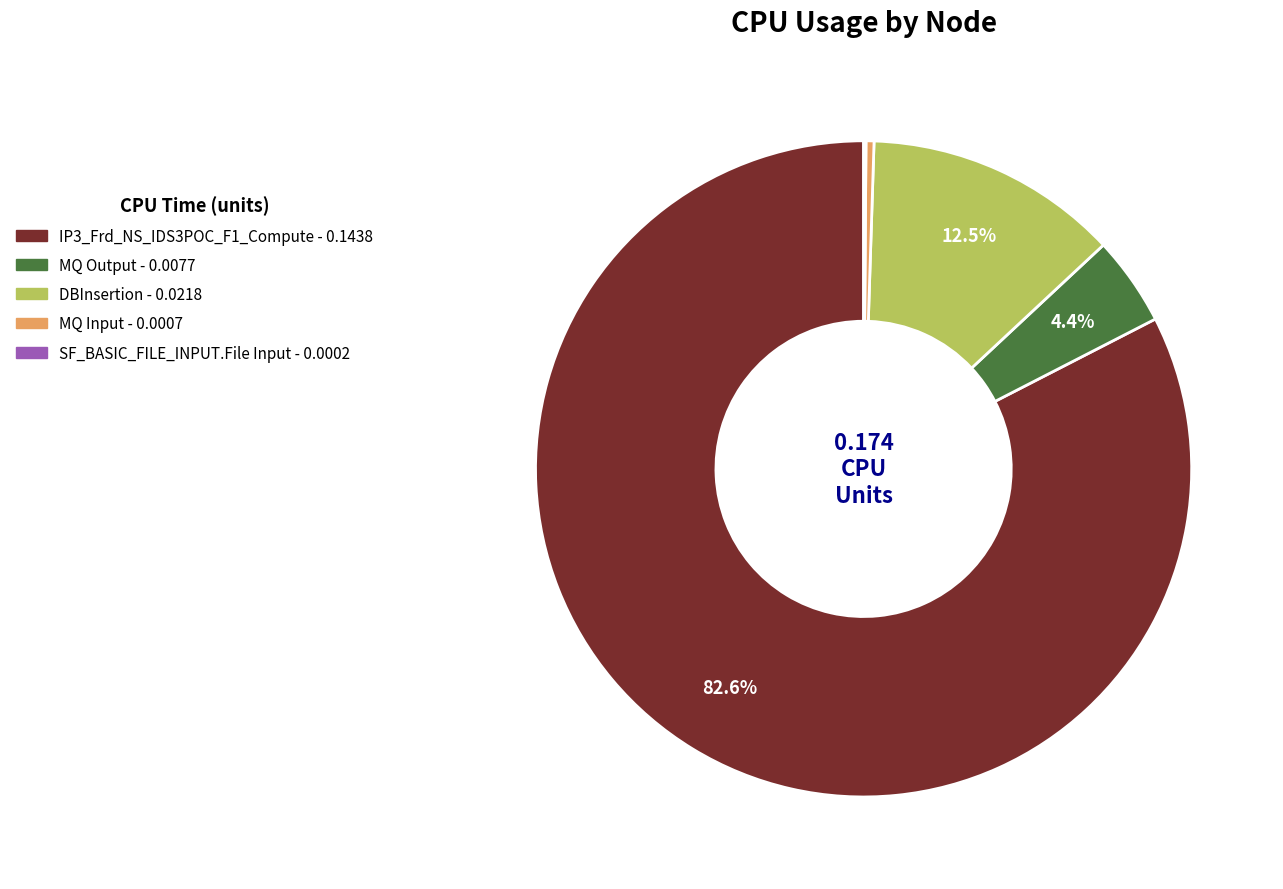

Is there any slice that represents more than half of the pie?

Yes